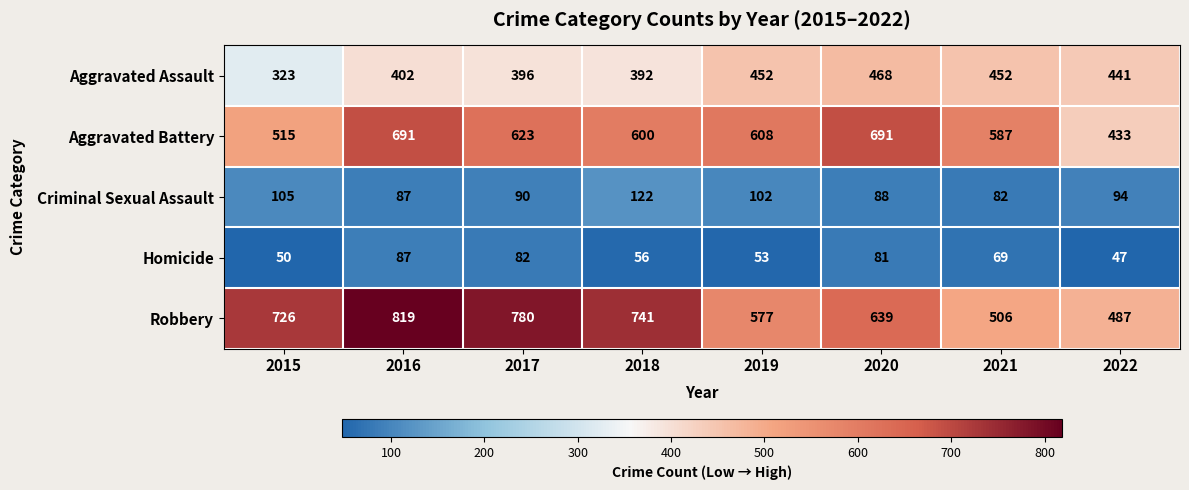

What is the greatest value displayed?

819